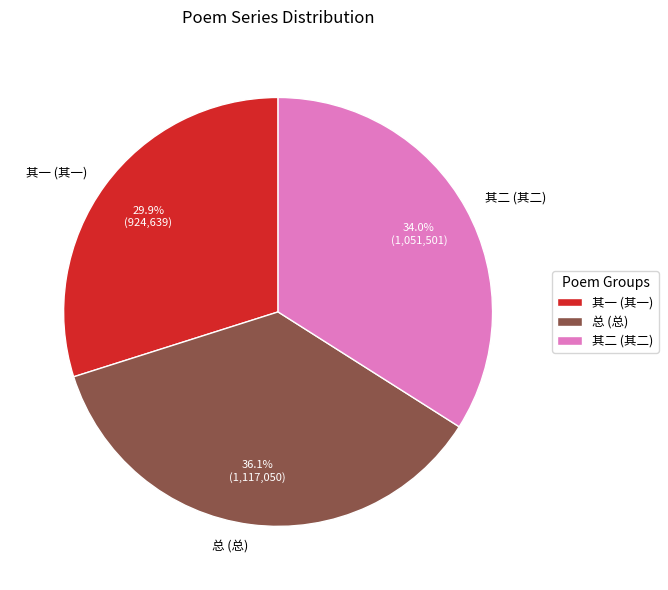

Does 其一 (其一) represent more than half of the total?

No